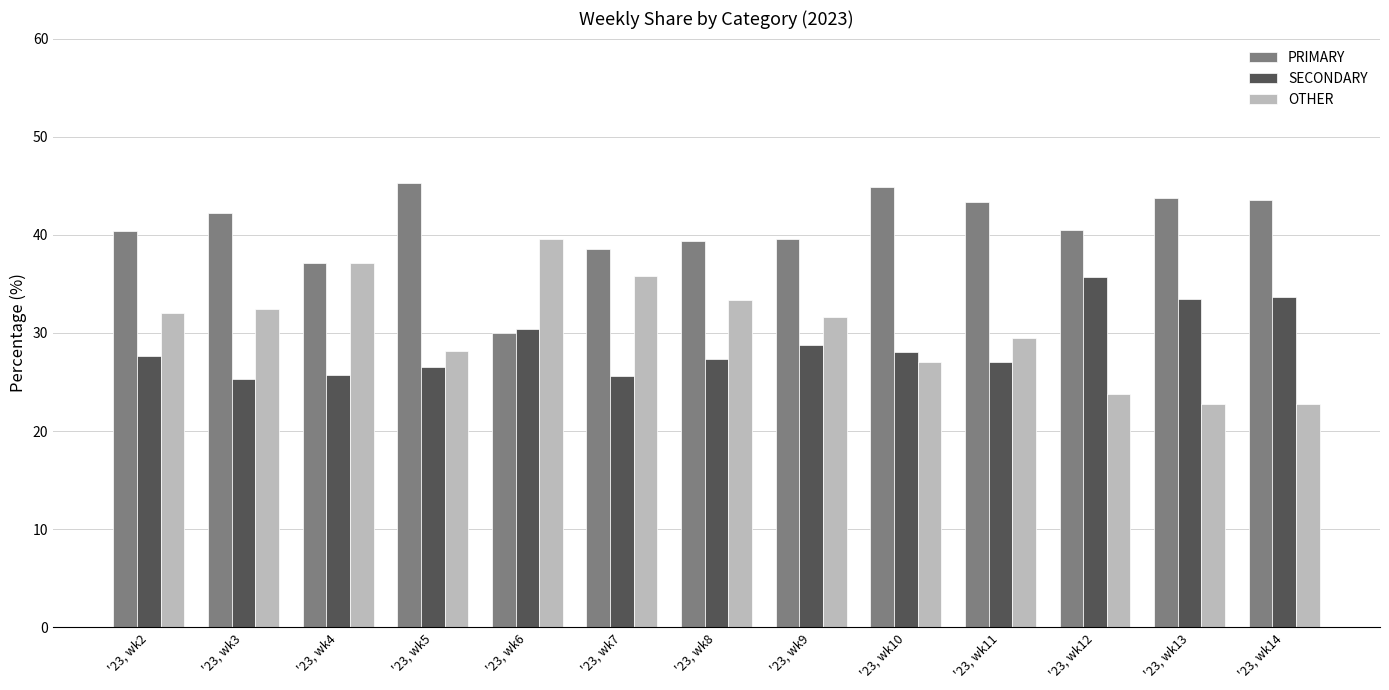

What value does the SECONDARY series have at '23, wk6?

30.4